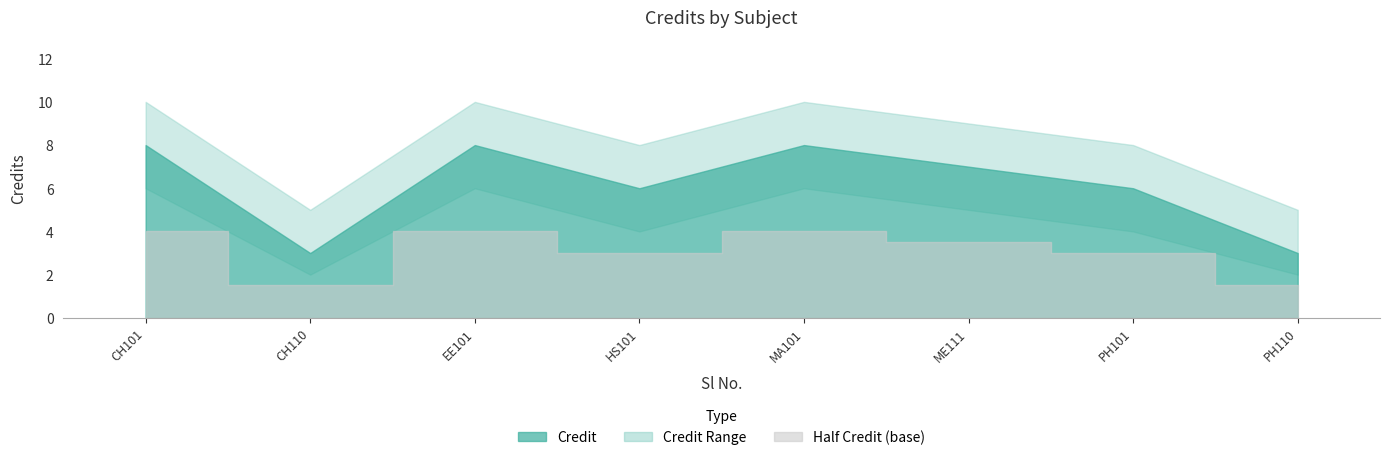

Rank the categories by value from lowest to highest.

2, 8, 4, 7, 6, 1, 3, 5